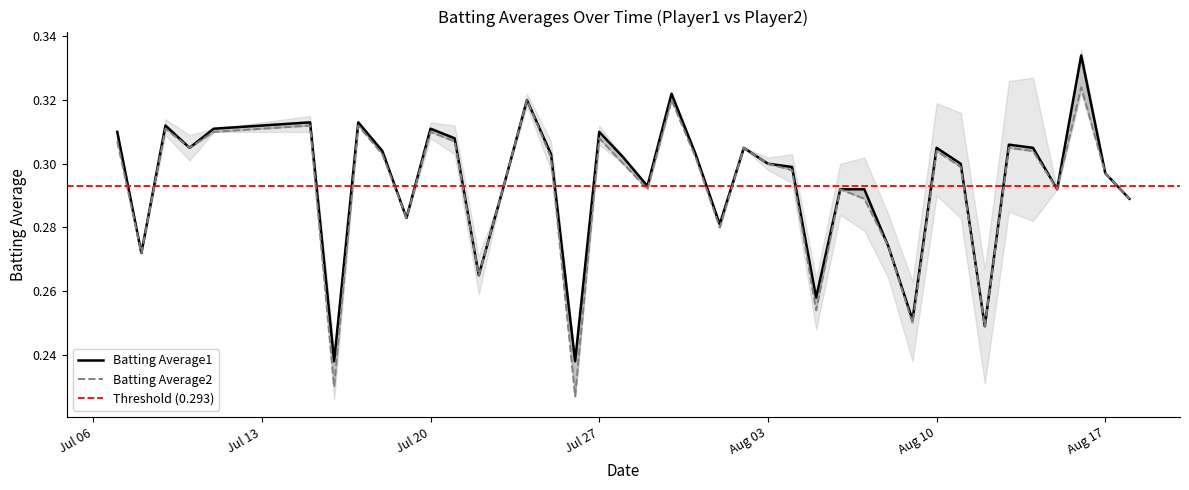

How many distinct data groups are displayed?

2